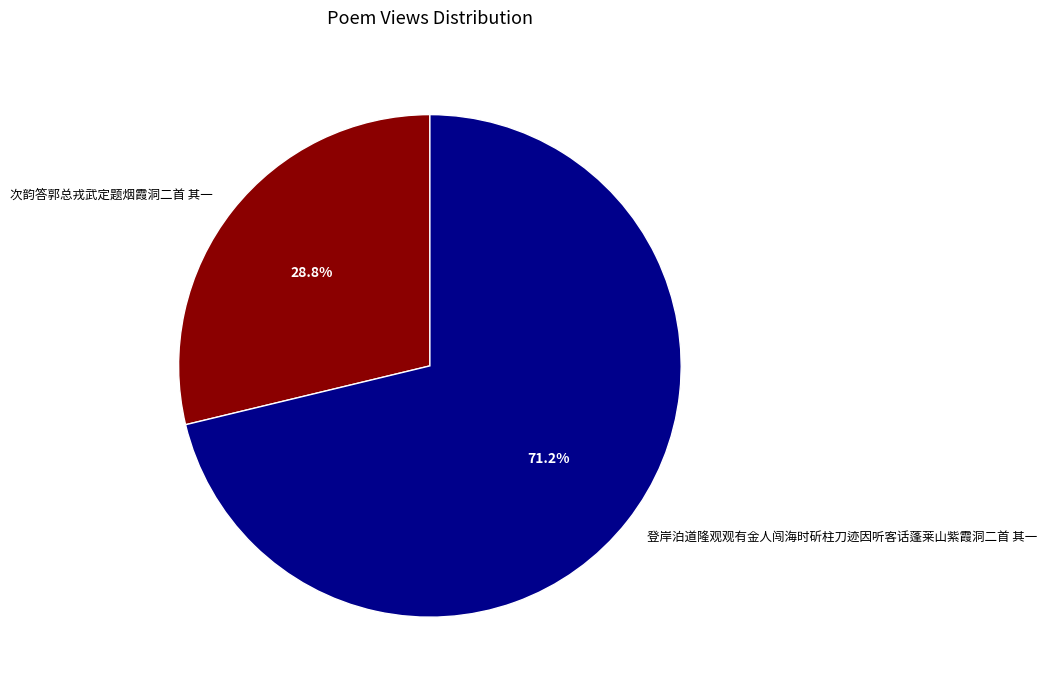

Is it true that 次韵答郭总戎武定题烟霞洞二首 其一 is 43% of the pie?

False